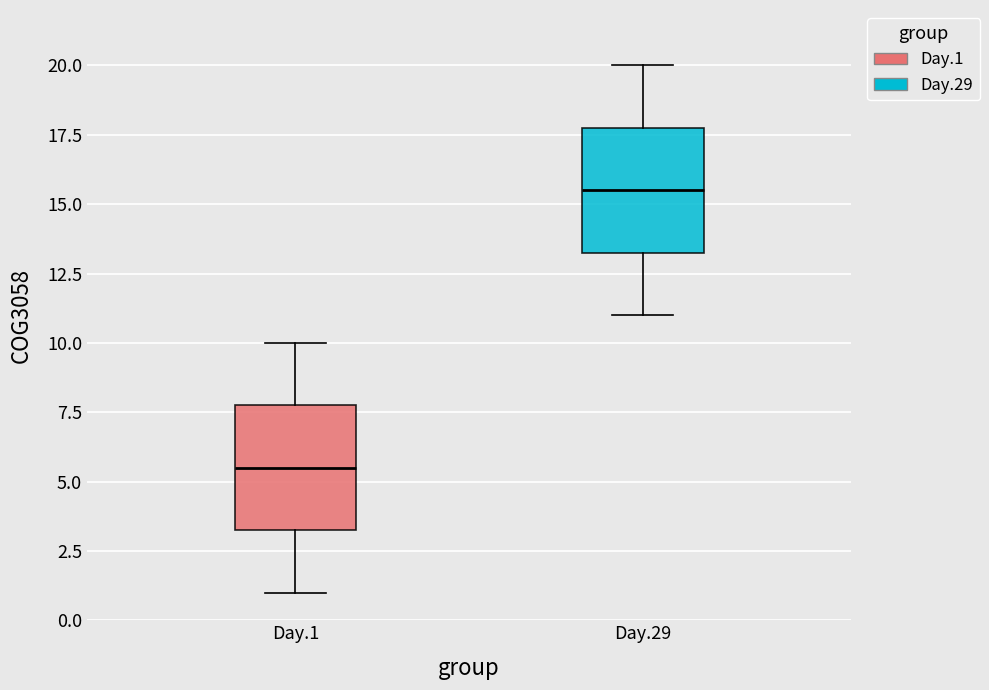

Reading left to right, transcribe this box plot: for each box, give where its median line is, the range the box spans, and where its two whiskers end, as read against the y-axis. The values are not printed on the chart, so give them approximately, as read against the axis.

Day.1: median 5.5, box 3.5 to 8.0, whiskers 1.0 to 10.0
Day.29: median 15.5, box 13.5 to 18.0, whiskers 11.0 to 20.0